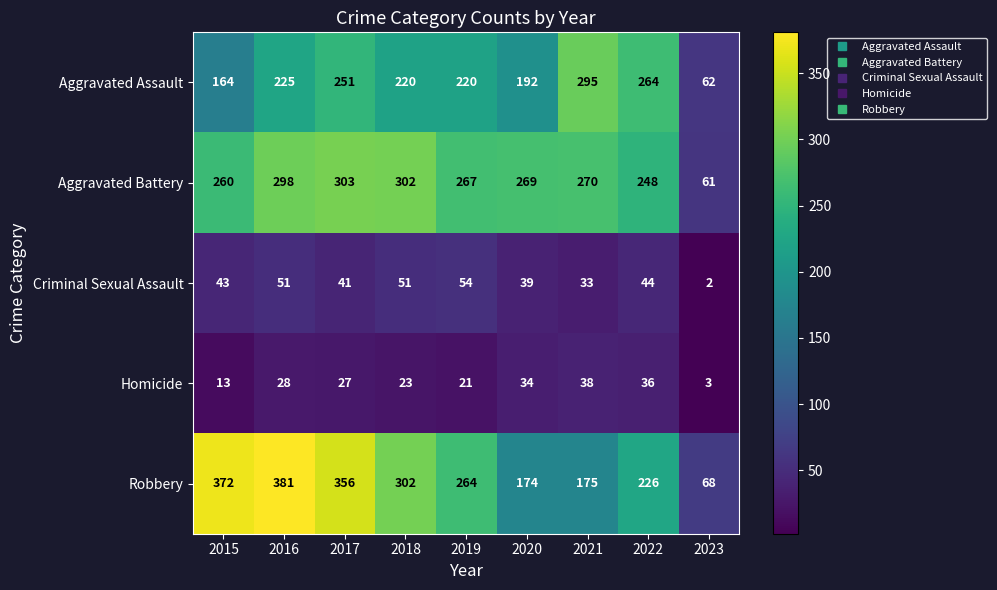

Rank the series by their maximum value, from lowest to highest.

Homicide, Criminal Sexual Assault, Aggravated Assault, Aggravated Battery, Robbery